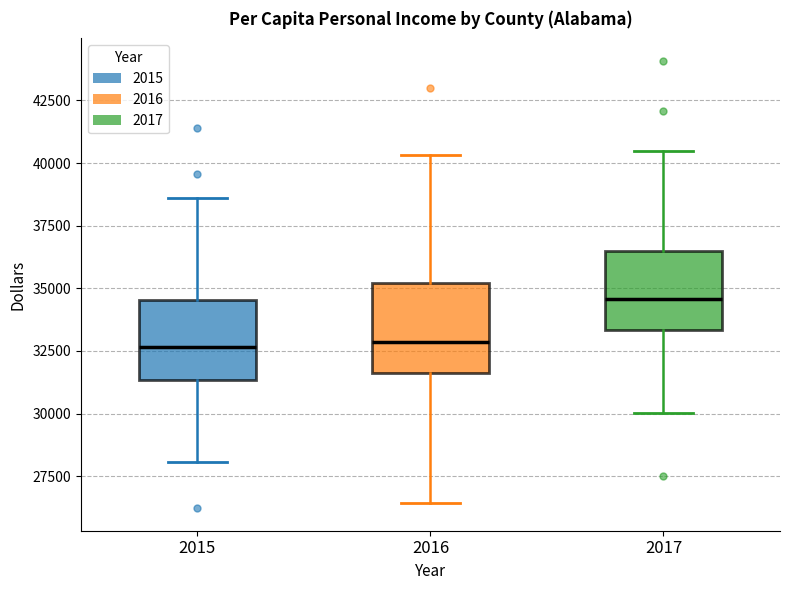

Which box has the highest median line?

2017